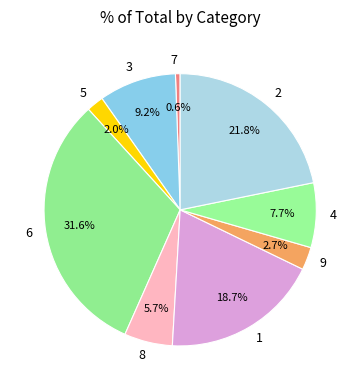

Which slice is the largest?

6